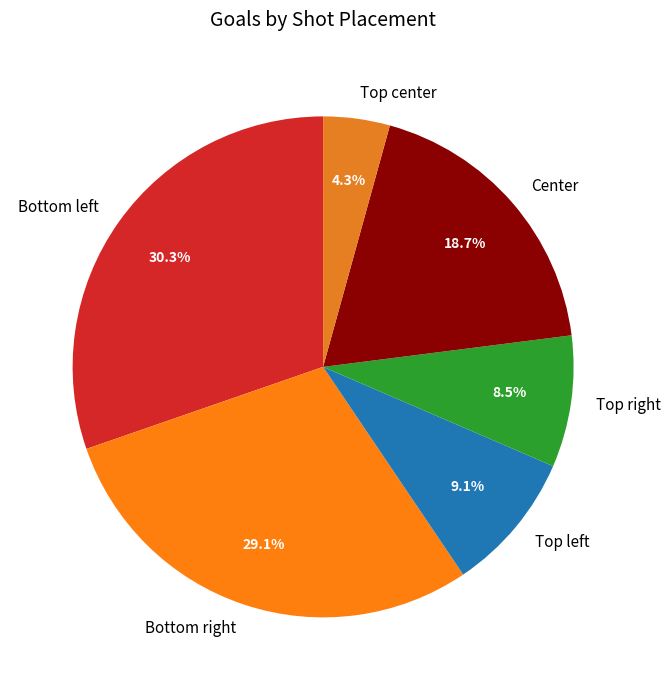

Is there a majority slice in this chart?

No